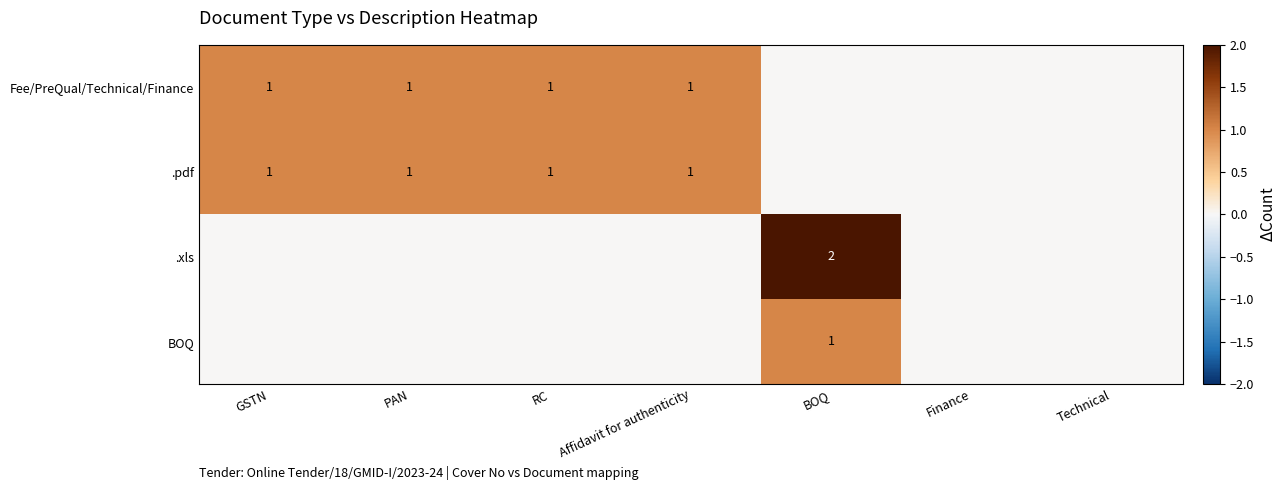

Which label corresponds to the smallest value in the chart?

BOQ